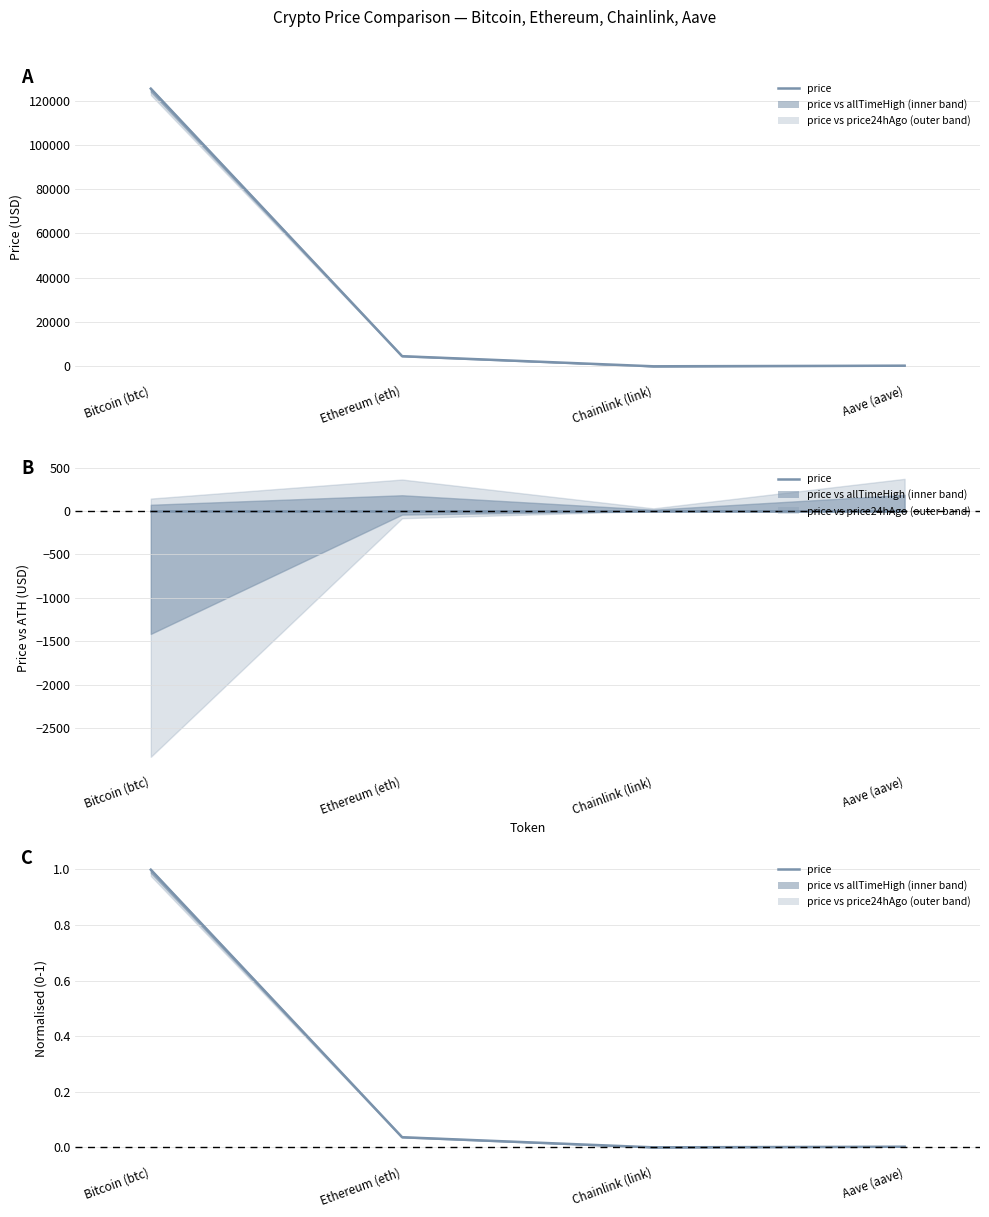

List the labels in order of value, largest first.

Bitcoin (btc), Ethereum (eth), Aave (aave), Chainlink (link)